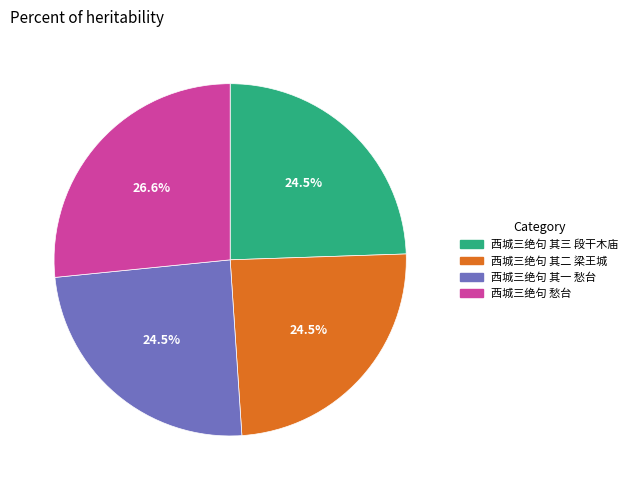

To the nearest percent, what is the combined percentage of 西城三绝句 其三 段干木庙 and 西城三绝句 其一 愁台?

49%